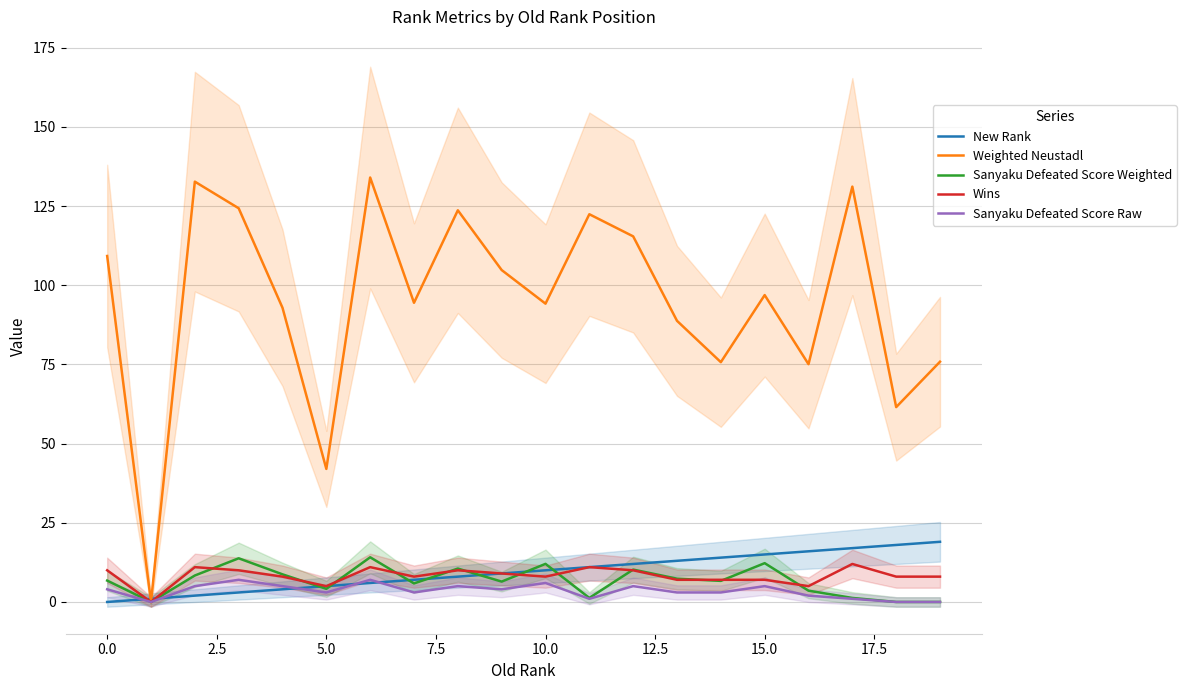

Which series has the largest range (max minus min)?

Weighted Neustadl